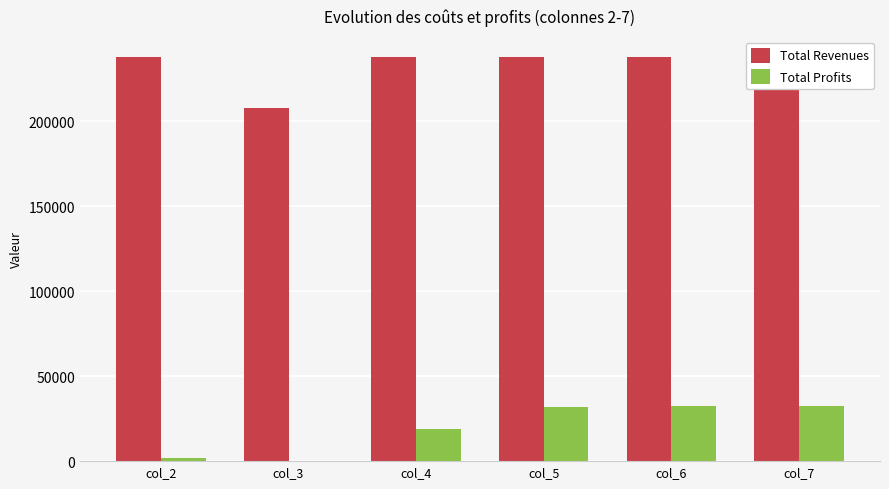

What is the maximum value for Total Revenues?

238067.9